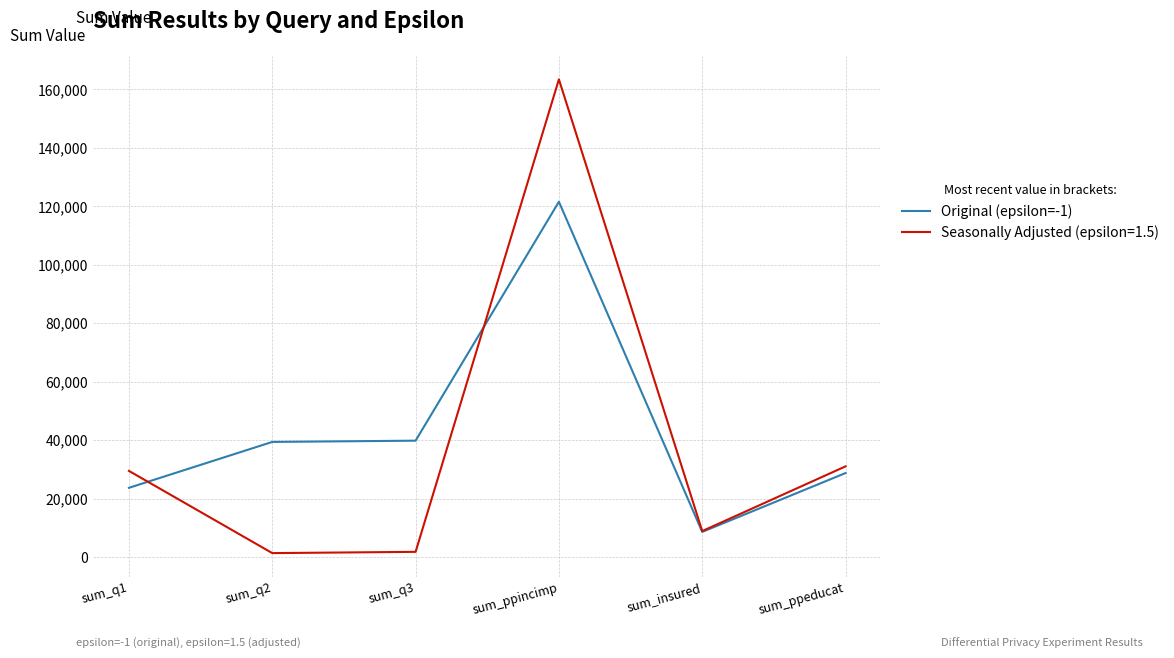

Is it true that Seasonally Adjusted (epsilon=1.5) equals 31037 at sum_ppeducat?

True